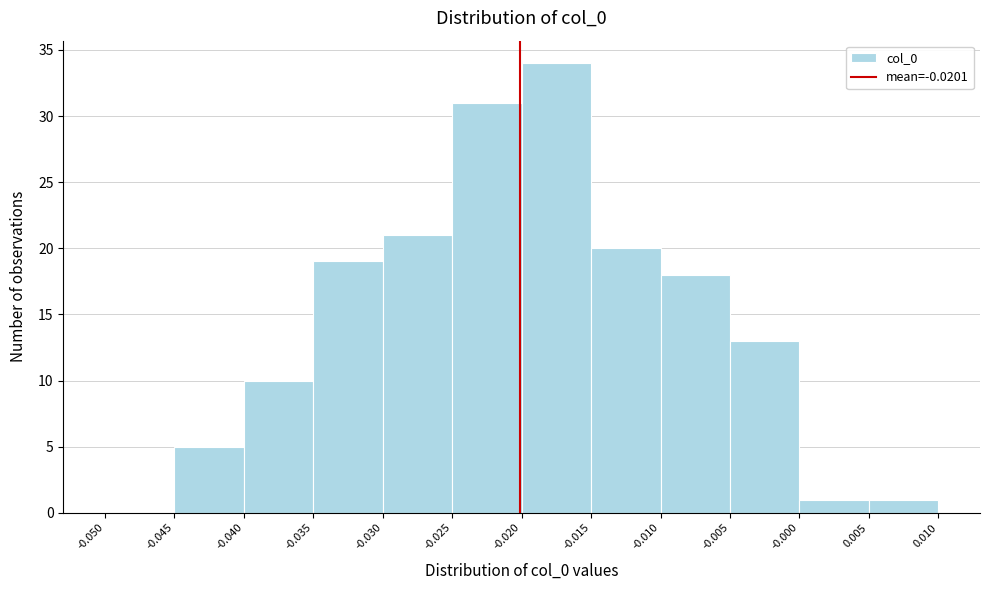

Reading left to right, transcribe this chart: for each bar, give the range it covers on the x-axis and its height. The values are not printed on the chart, so give them approximately, as read against the axis.

-0.050 to -0.045: 0
-0.045 to -0.040: 5
-0.040 to -0.035: 10
-0.035 to -0.030: 19
-0.030 to -0.025: 21
-0.025 to -0.020: 31
-0.020 to -0.015: 34
-0.015 to -0.010: 20
-0.010 to -0.005: 18
-0.005 to -0.000: 13
-0.000 to 0.005: 1
0.005 to 0.010: 1